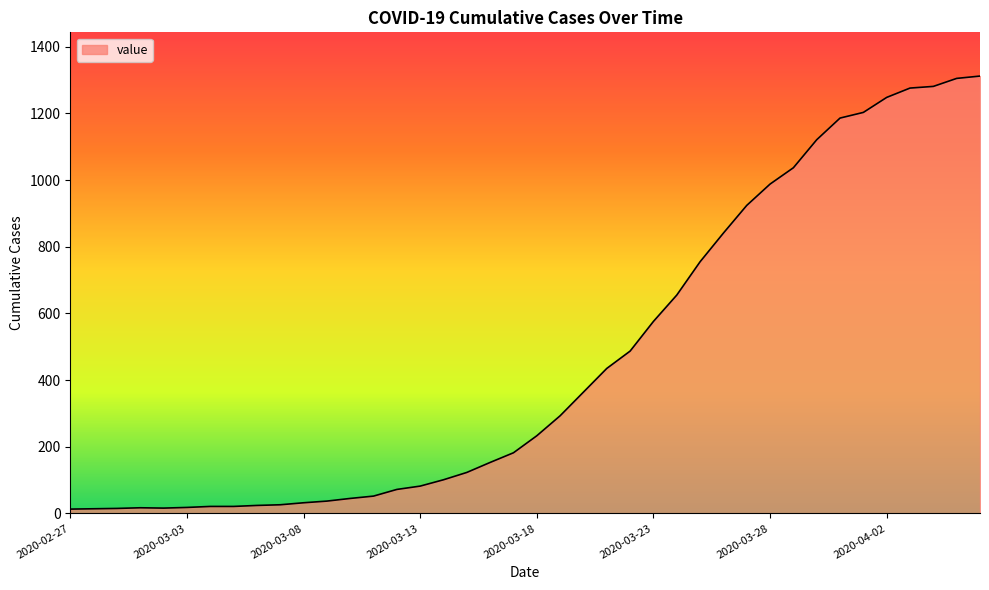

What is the difference between the maximum and minimum values?

1299